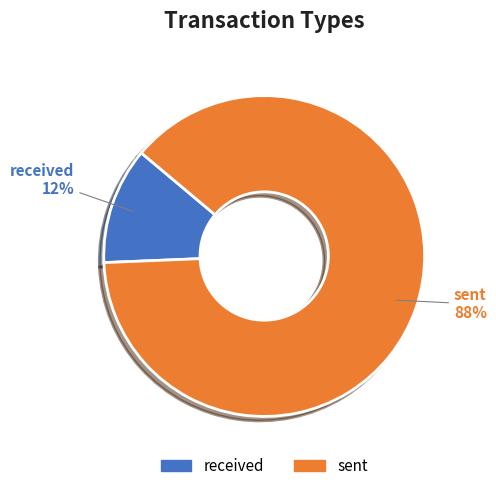

Which slice is the largest?

sent